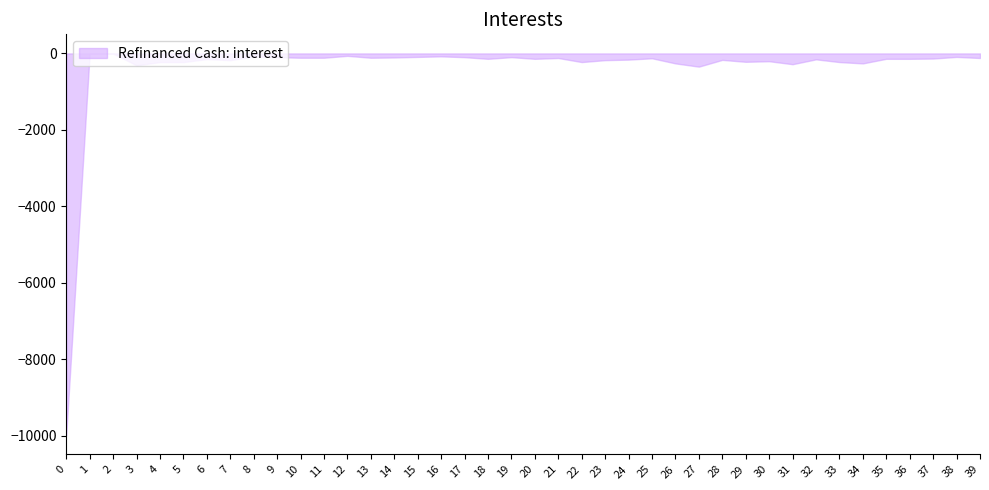

What is the minimum value shown in the chart?

-9992